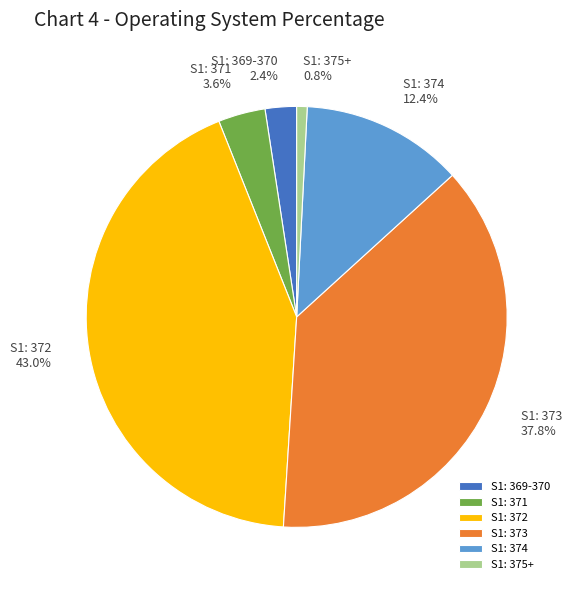

Is there any slice that represents more than half of the pie?

No